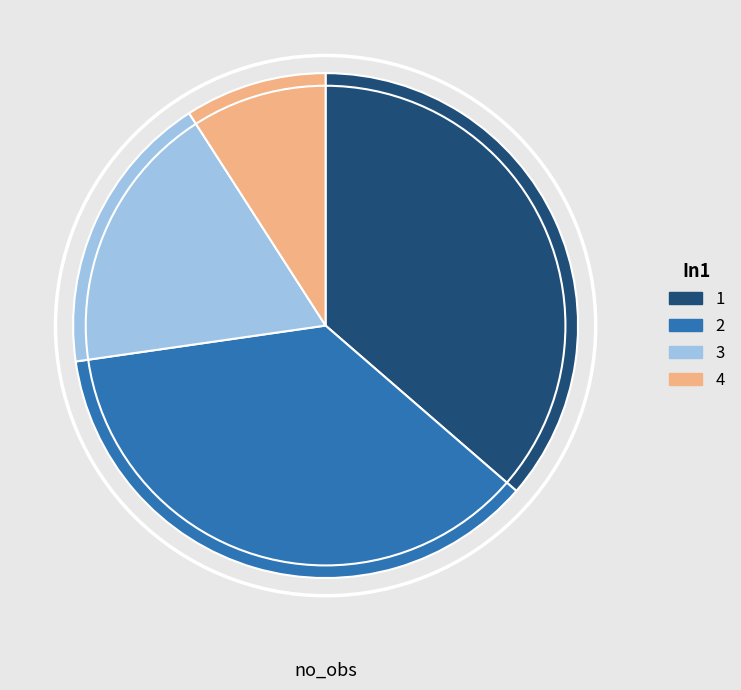

Is there any slice that represents more than half of the pie?

No